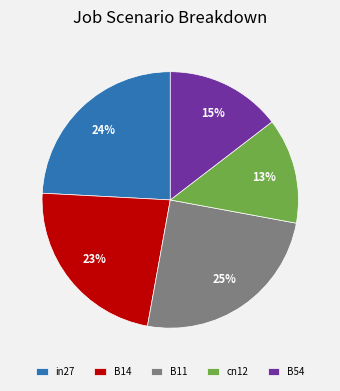

To the nearest percent, what portion does cn12 represent?

13%